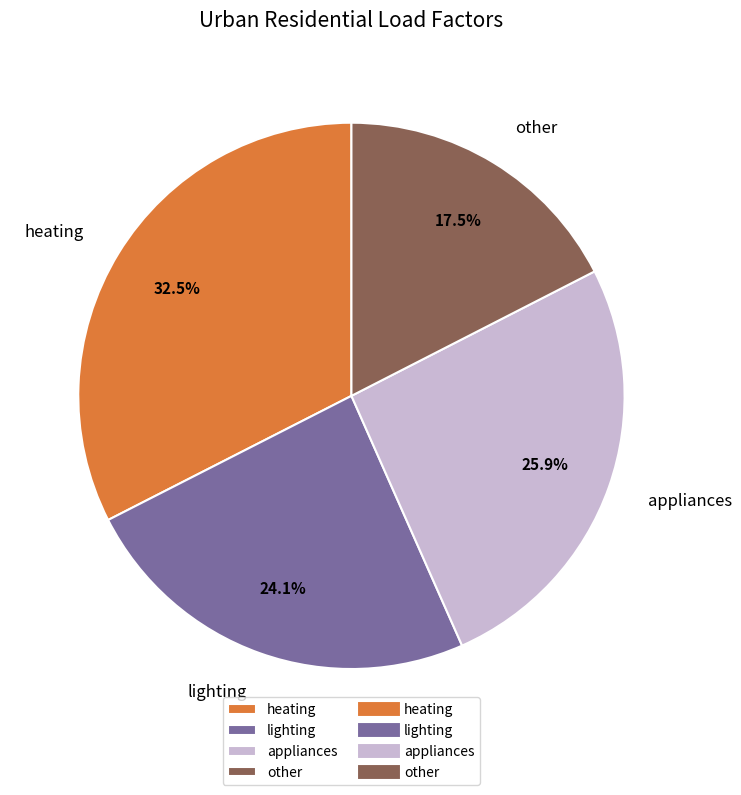

The other slice represents 5% of the pie. True or false?

False